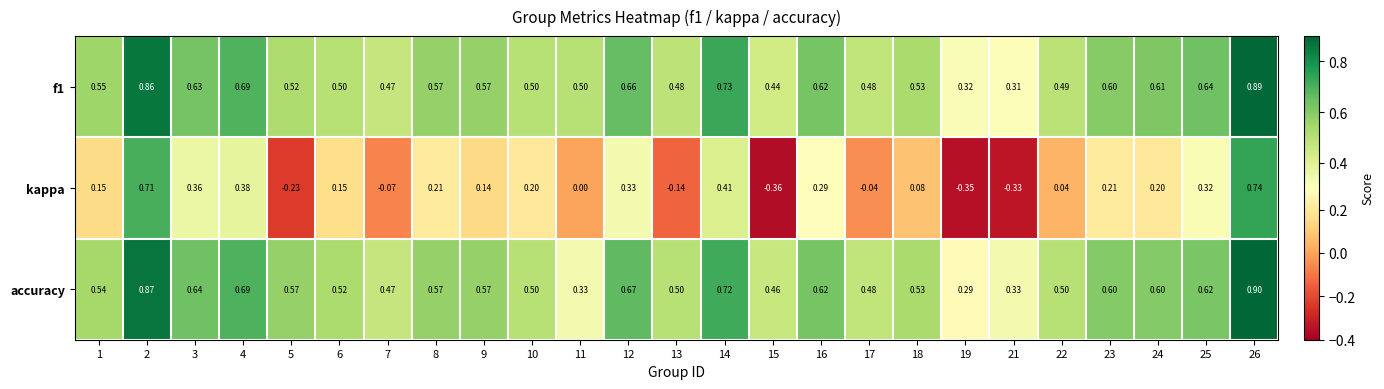

List the series in order of their peak value, lowest first.

kappa, f1, accuracy